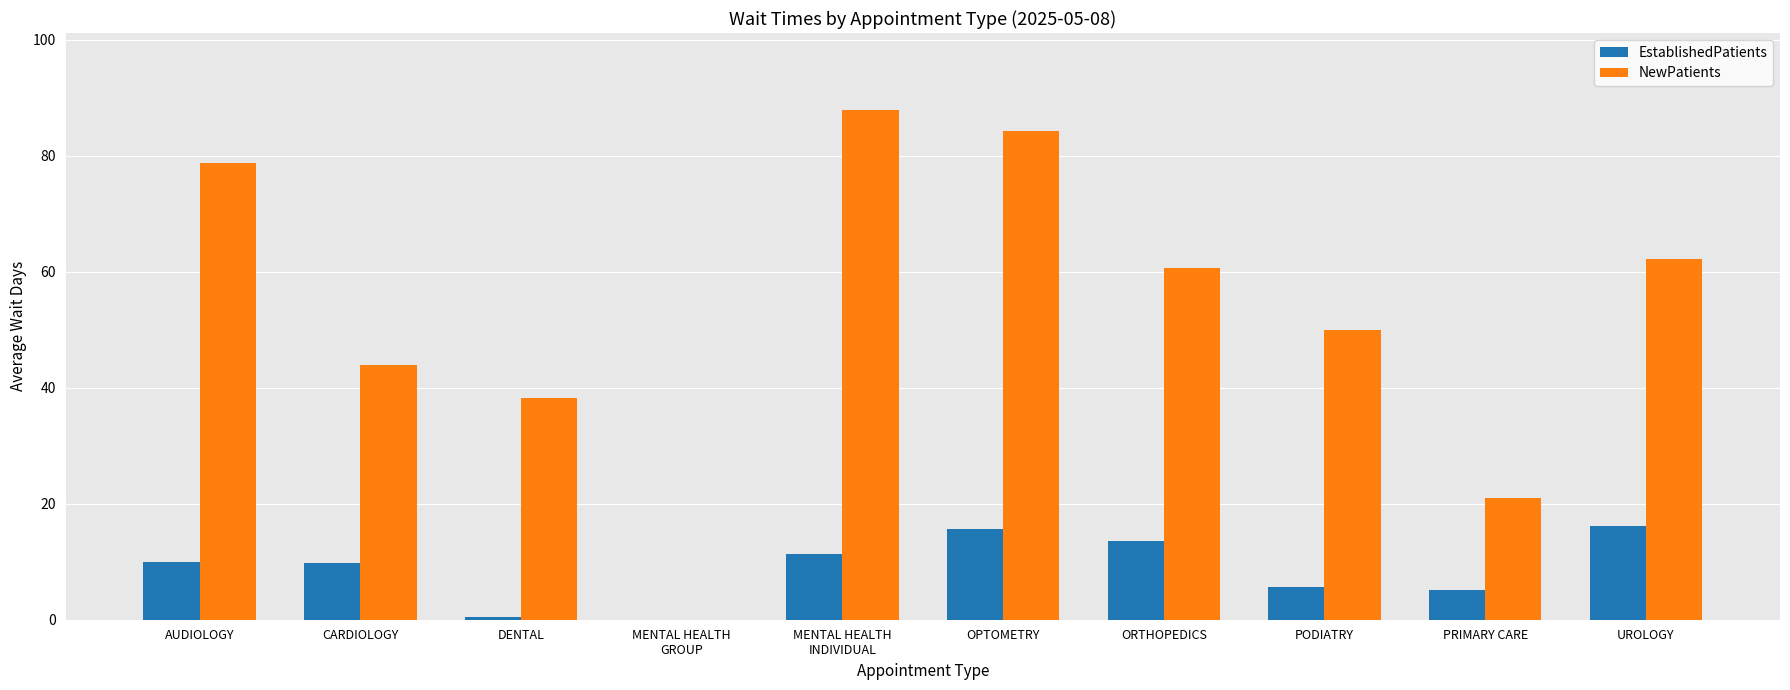

Is it true that EstablishedPatients equals 4.7 at AUDIOLOGY?

False